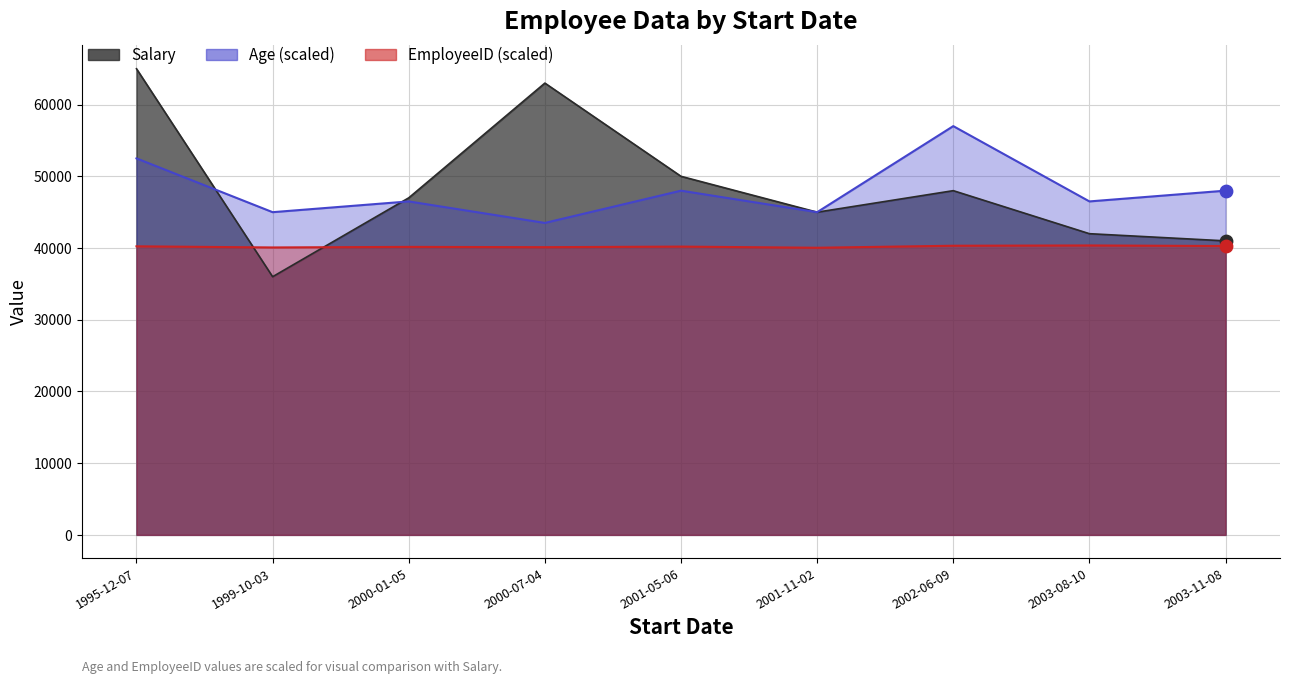

What is the total value across all series at 2001-05-06?

138200